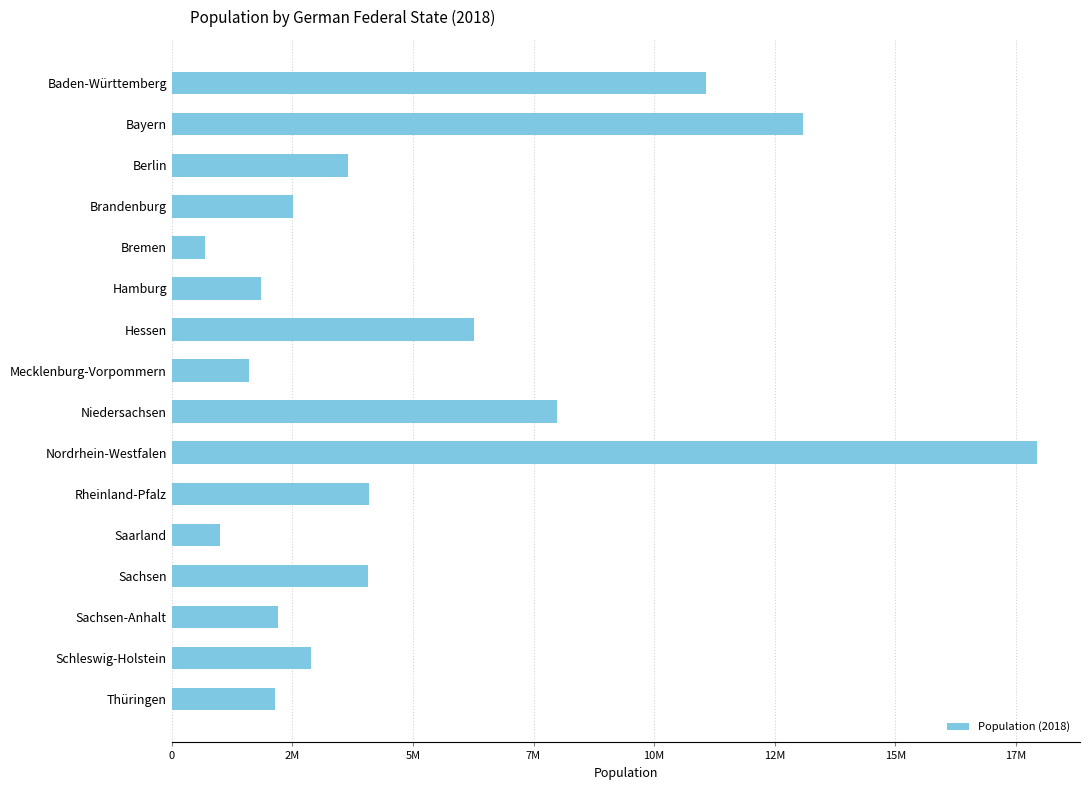

Are the bars horizontal?

Yes